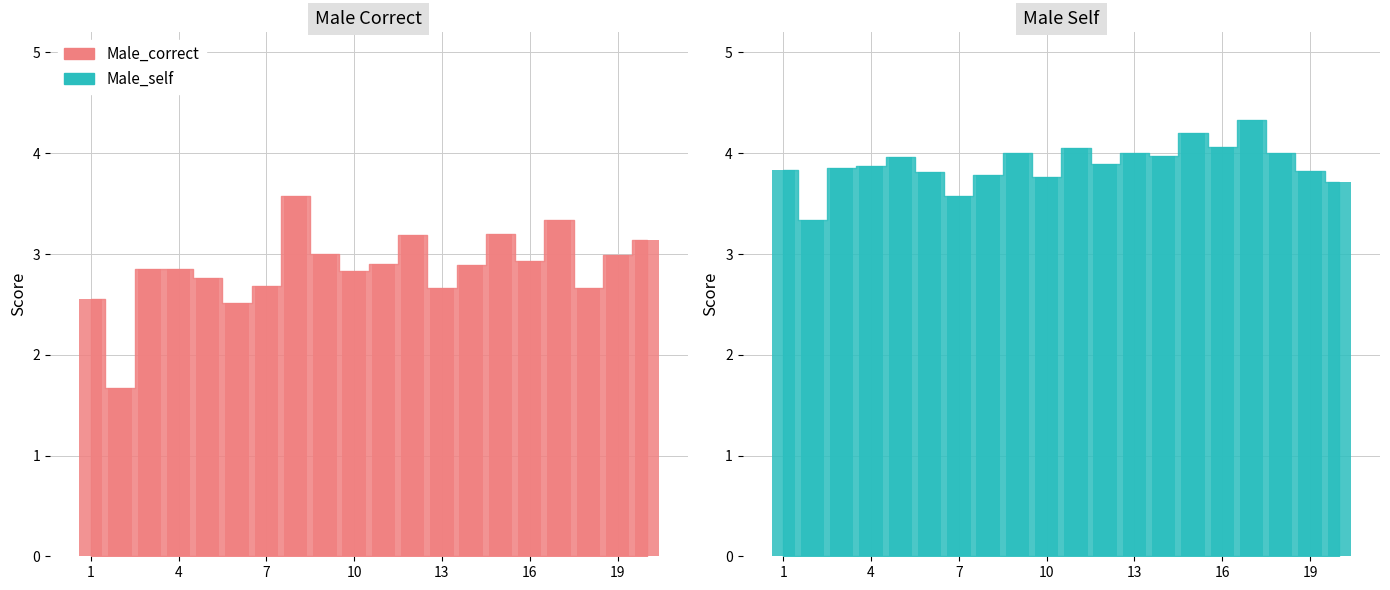

True or false: Male_correct has a value of 2.7 at 7.

True